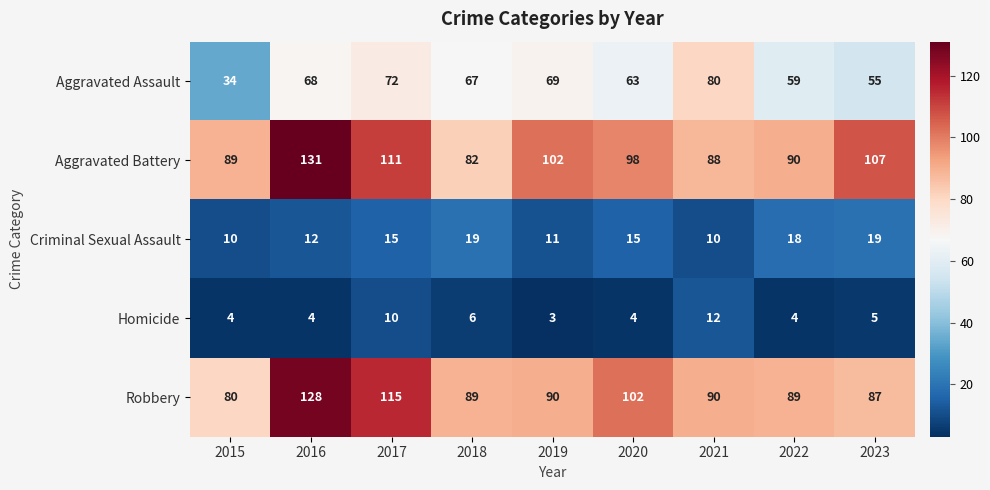

How many data points does each series have?

9